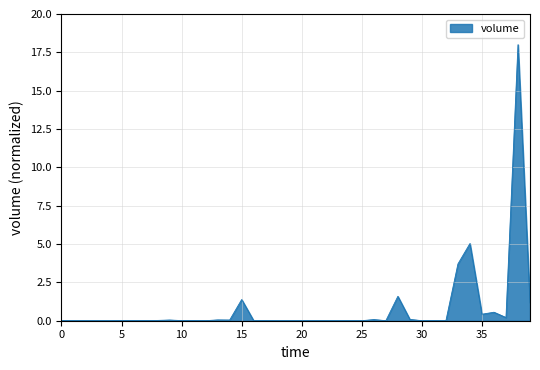

What is the maximum value shown in the chart?

18.0